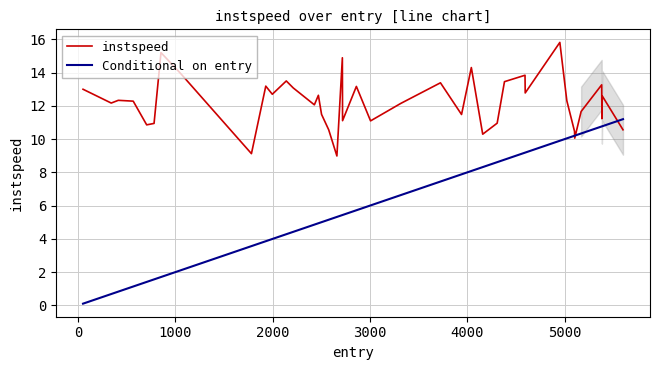

What is the sum of all instspeed values?

488.8